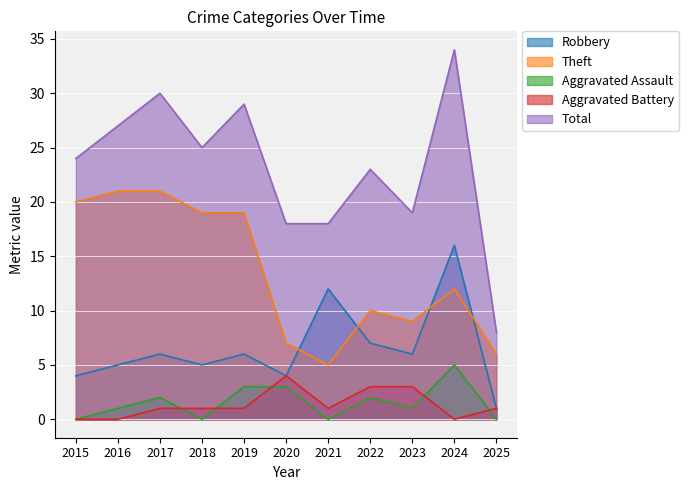

Reading left to right, list all the values displayed in this chart.

Robbery: 2015=4	2016=5	2017=6	2018=5	2019=6	2020=4	2021=12	2022=7	2023=6	2024=16	2025=1
Theft: 2015=20	2016=21	2017=21	2018=19	2019=19	2020=7	2021=5	2022=10	2023=9	2024=12	2025=6
Aggravated Assault: 2015=0	2016=1	2017=2	2018=0	2019=3	2020=3	2021=0	2022=2	2023=1	2024=5	2025=0
Aggravated Battery: 2015=0	2016=0	2017=1	2018=1	2019=1	2020=4	2021=1	2022=3	2023=3	2024=0	2025=1
Total: 2015=24	2016=27	2017=30	2018=25	2019=29	2020=18	2021=18	2022=23	2023=19	2024=34	2025=8